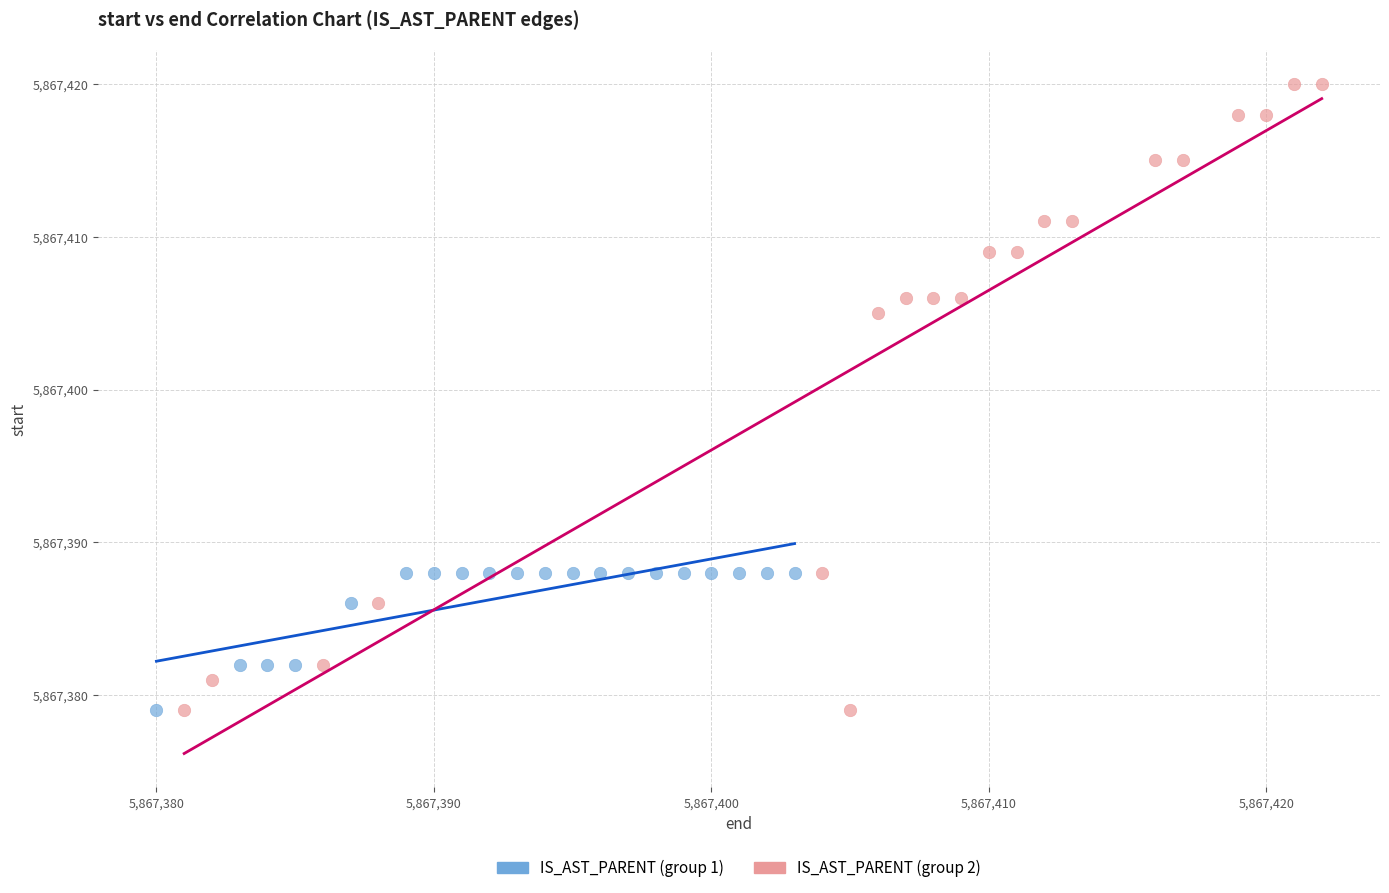

Which series has the widest spread of Y values?

IS_AST_PARENT (group 2)